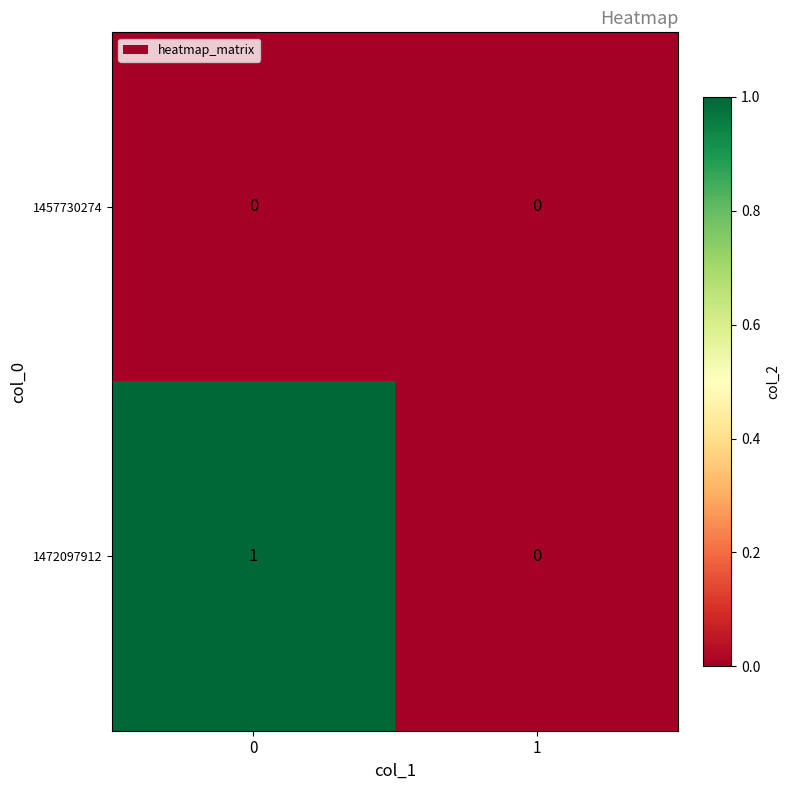

Count the number of categories in the chart.

2